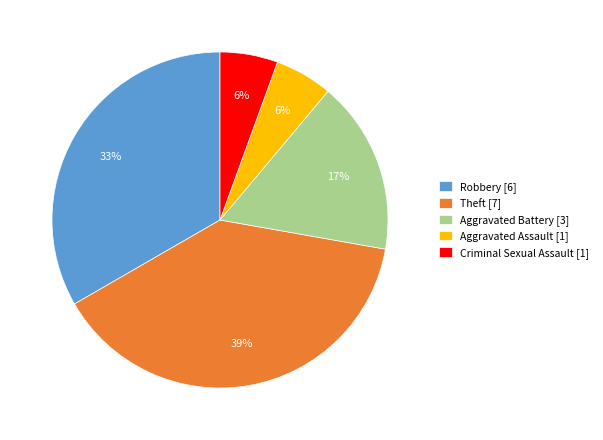

To the nearest percent, what percentage of the pie is Aggravated Assault [1]?

6%